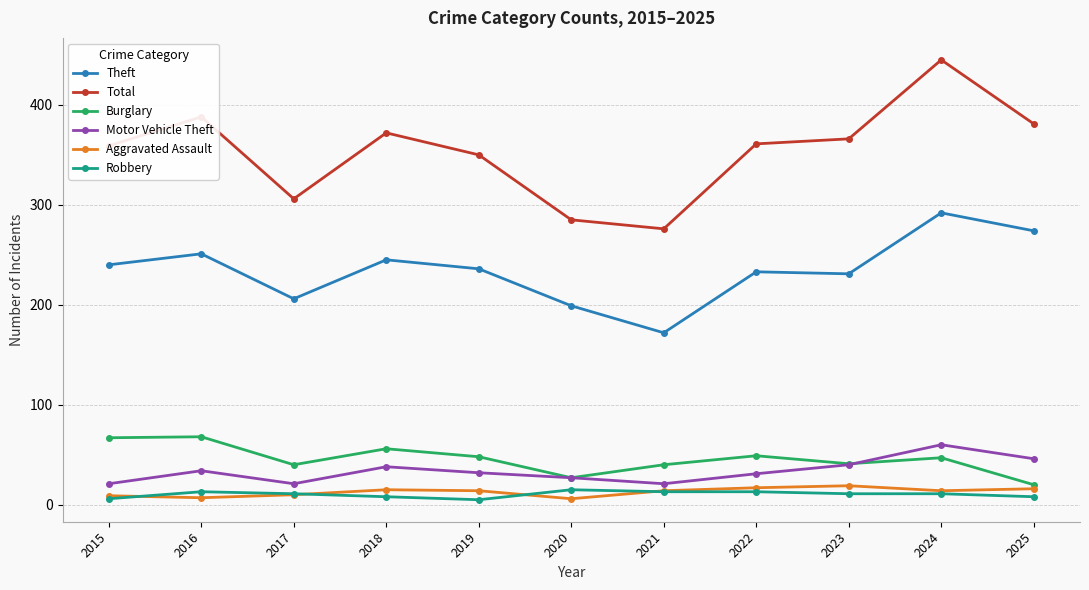

What are all the series names shown in the legend?

Theft, Total, Burglary, Motor Vehicle Theft, Aggravated Assault, Robbery